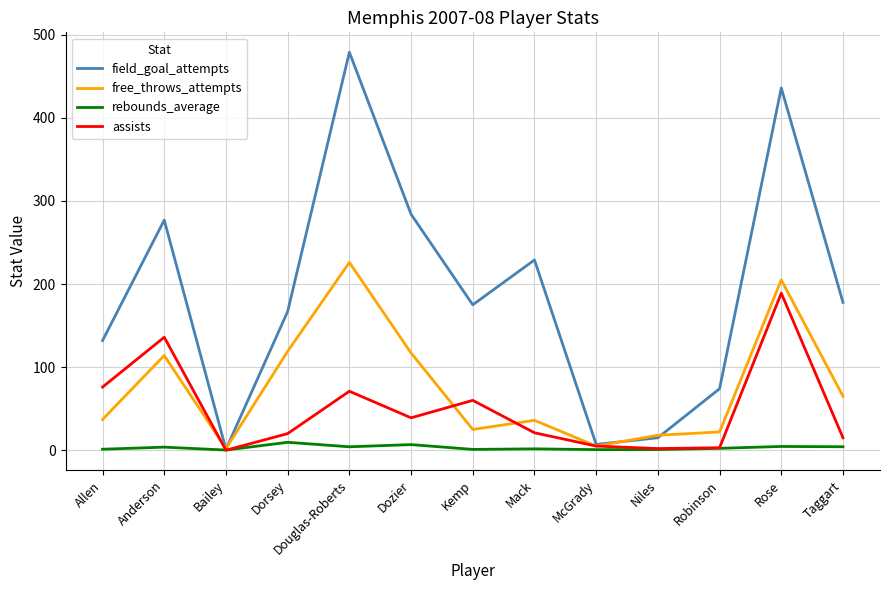

What is the sum of all free_throws_attempts values?

991.0